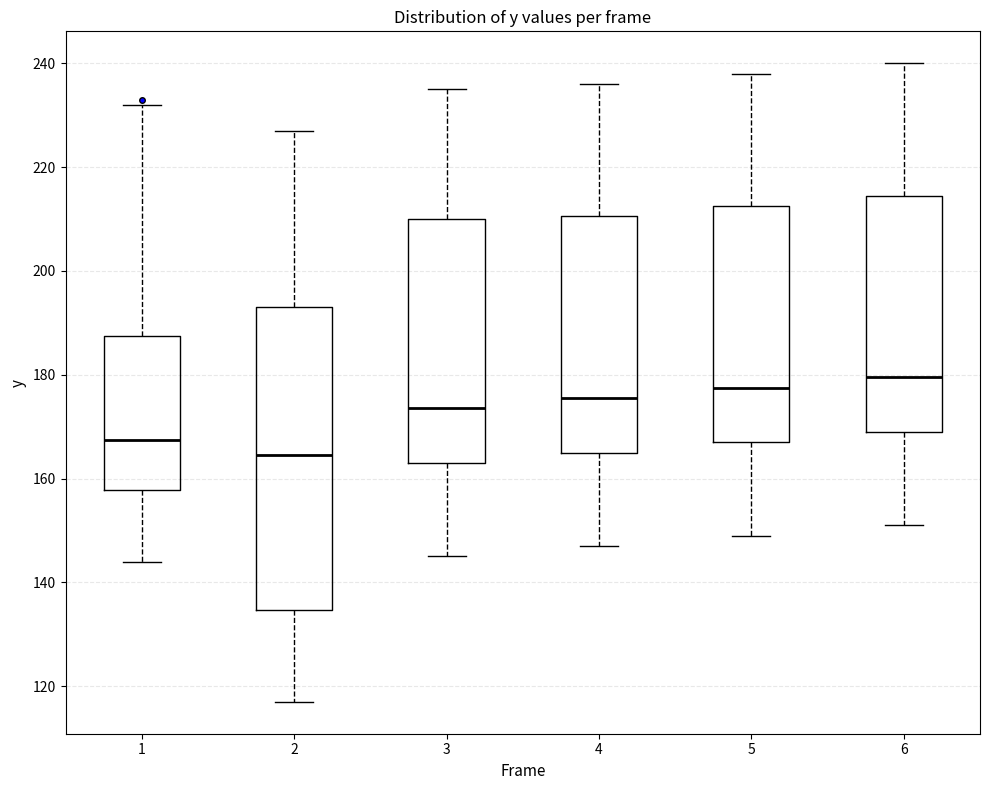

Reading left to right, transcribe this box plot: for each box, give where its median line is, the range the box spans, and where its two whiskers end, as read against the y-axis. The values are not printed on the chart, so give them approximately, as read against the axis.

1: median 168, box 158 to 188, whiskers 144 to 232
2: median 164, box 134 to 194, whiskers 118 to 228
3: median 174, box 164 to 210, whiskers 146 to 236
4: median 176, box 166 to 210, whiskers 148 to 236
5: median 178, box 168 to 212, whiskers 150 to 238
6: median 180, box 170 to 214, whiskers 152 to 240